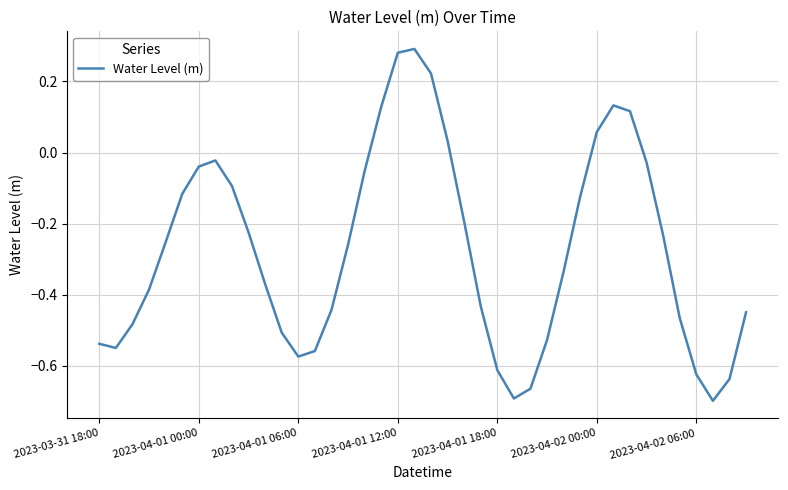

How many lines are shown in the chart?

1